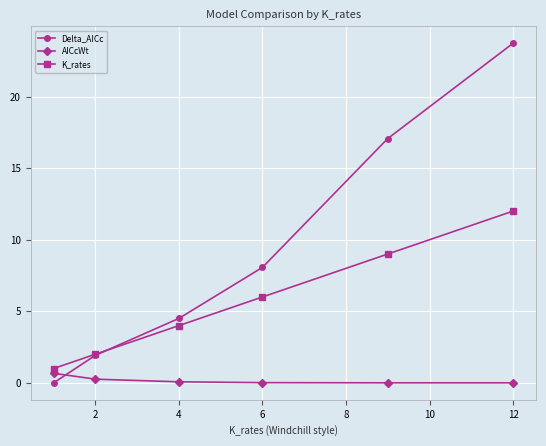

True or false: K_rates and AICcWt cross at least once.

False